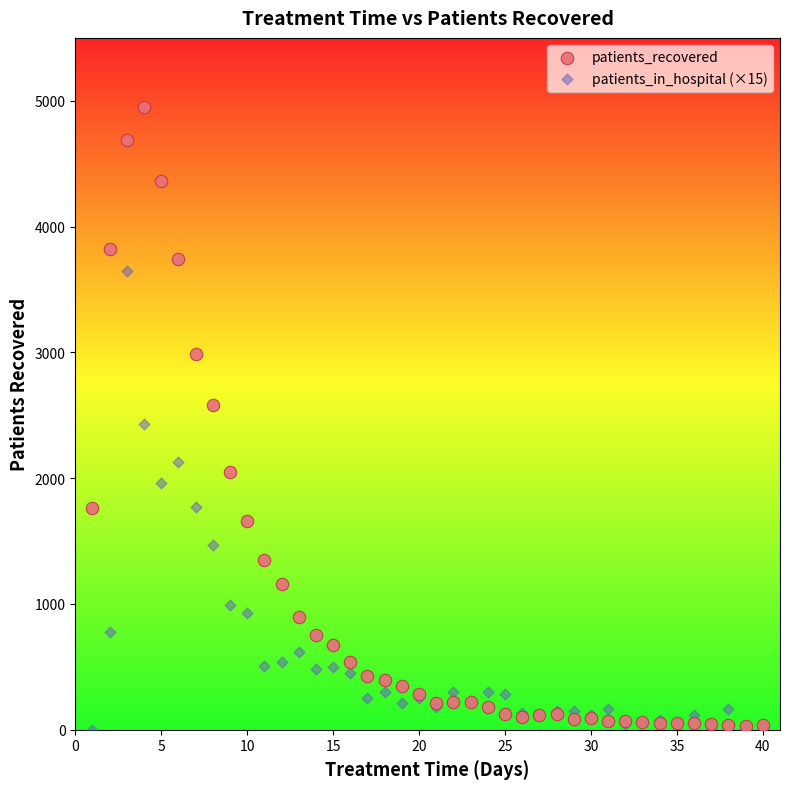

What are all the series names shown in the legend?

patients_recovered, patients_in_hospital (×15)